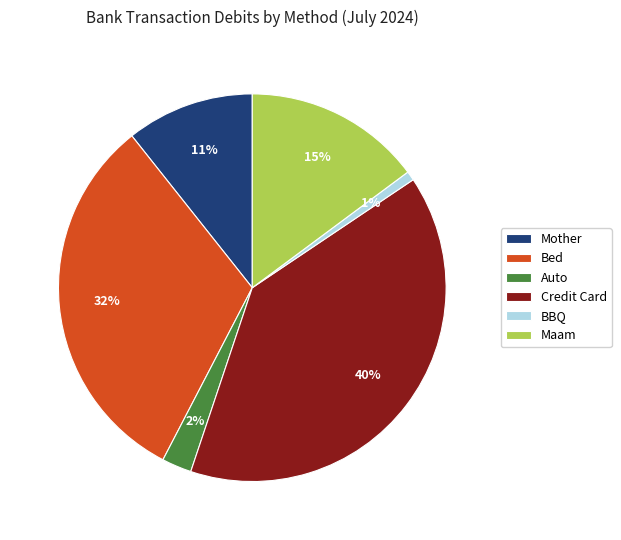

What is the smallest slice in the pie chart?

BBQ